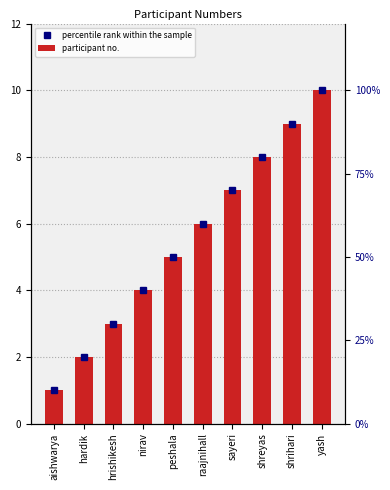

What is the ratio of the value at peshala to the value at yash?

0.5